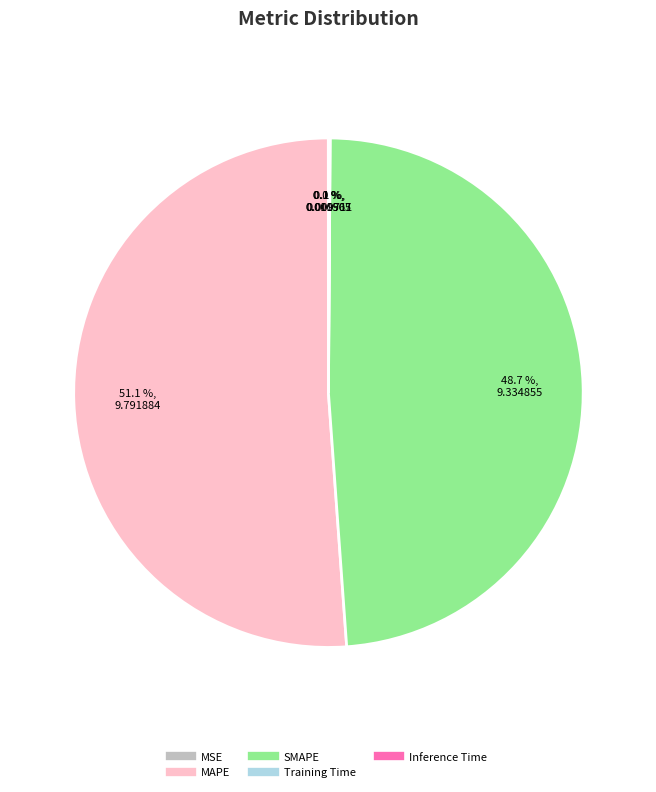

Which category has the biggest portion of the pie?

MAPE